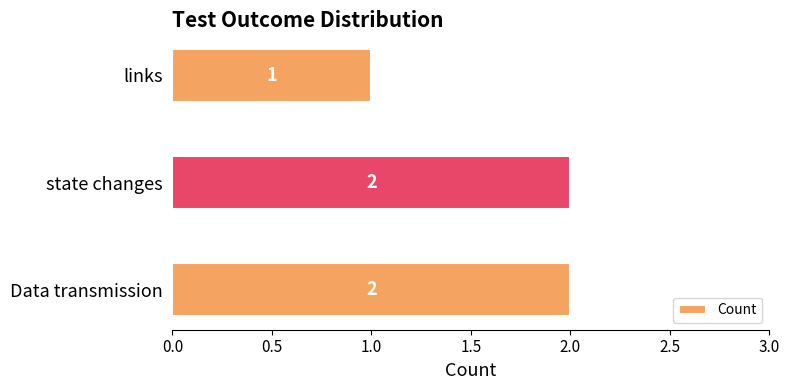

Is it true that the value at links is 0?

False